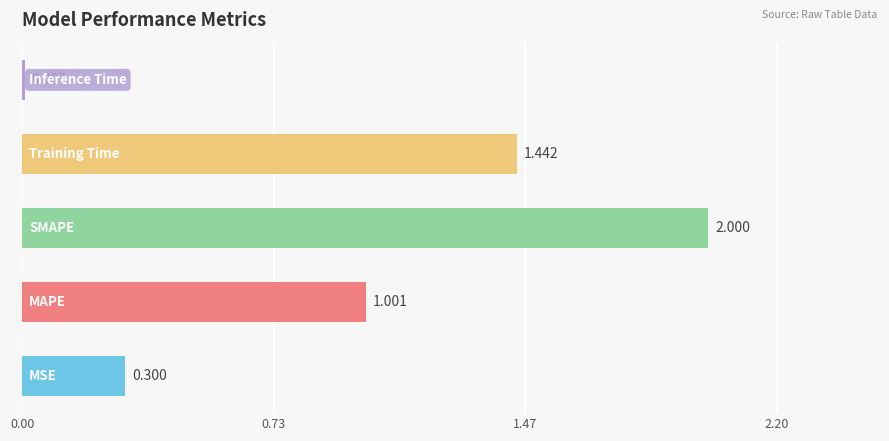

How many values exceed 1?

3